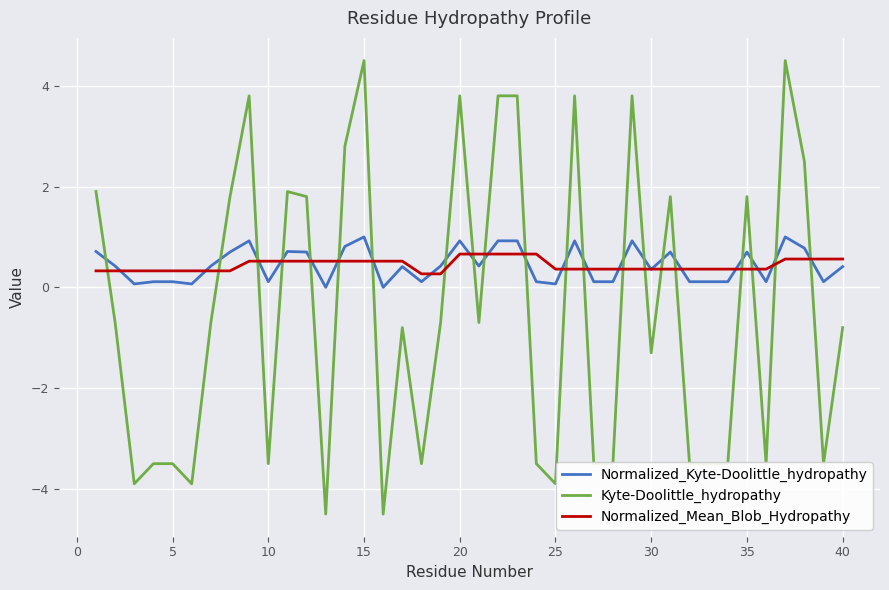

How many times do Normalized_Mean_Blob_Hydropathy and Kyte-Doolittle_hydropathy cross each other?

21